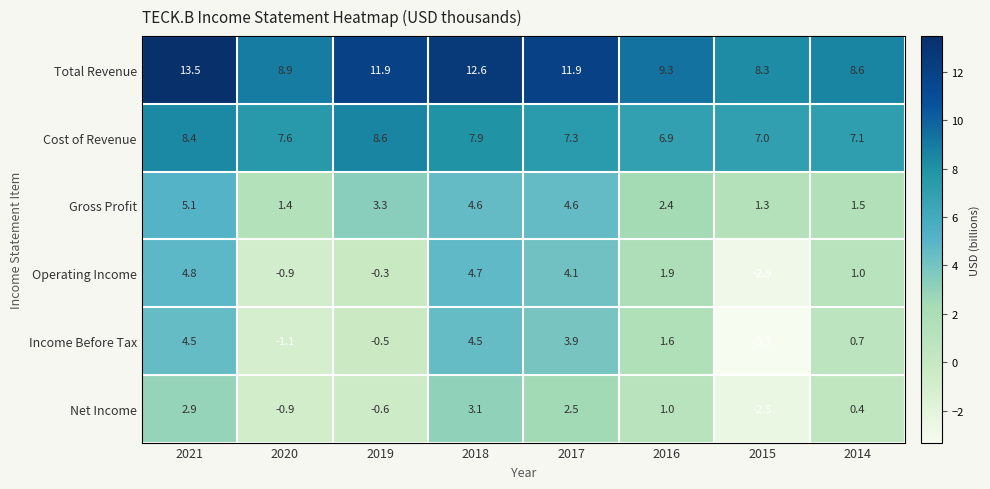

At which label does Gross Profit reach its peak?

2021